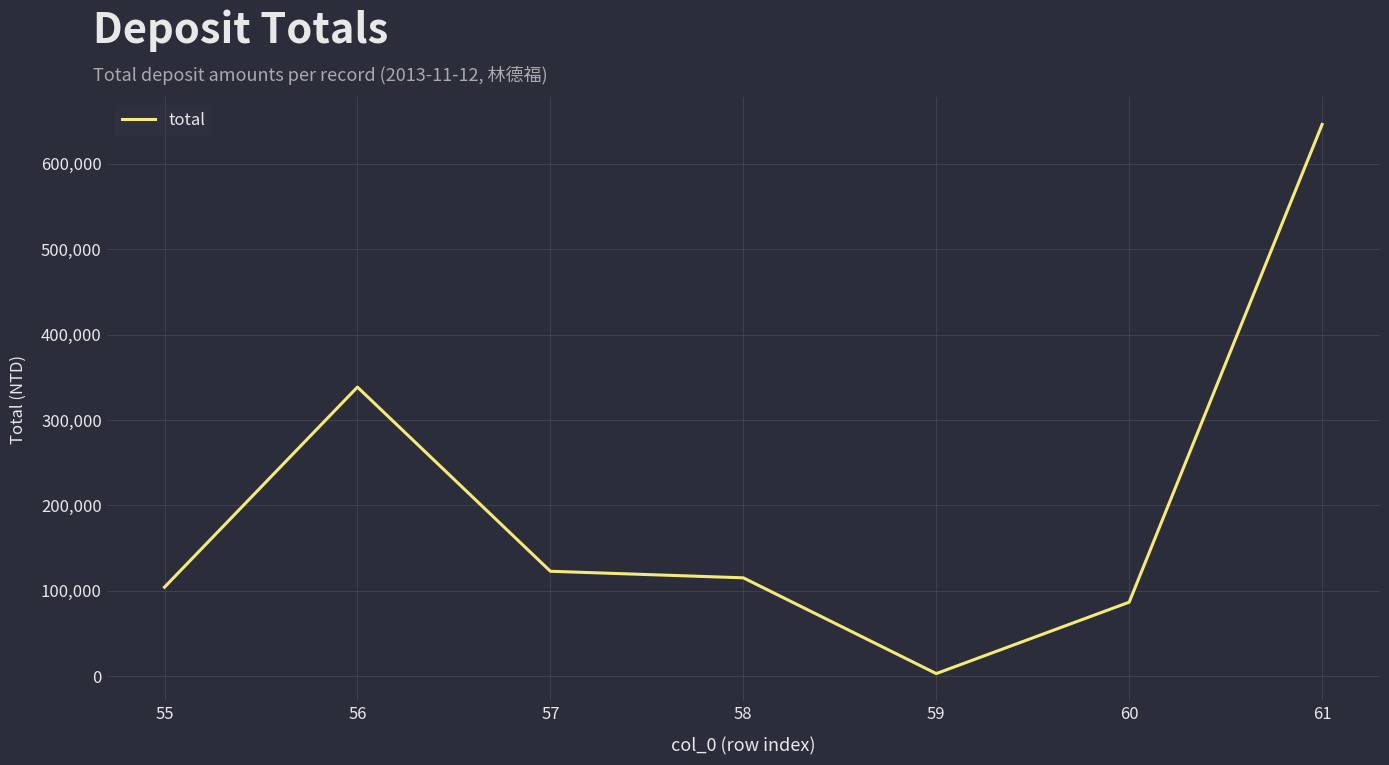

At which category does the data reach its first local peak?

56